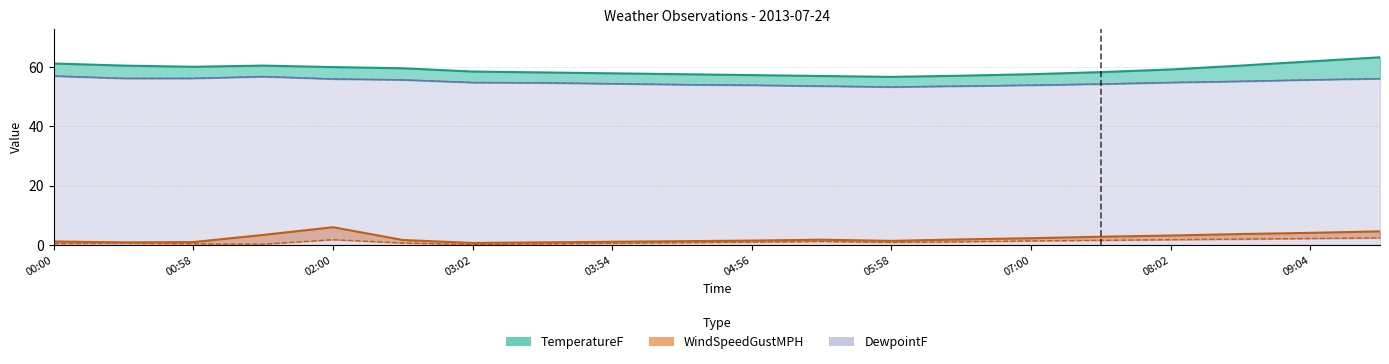

Reading left to right, what are all the values shown in this chart?

TemperatureF: 00:00=61.1	00:27=60.4	00:58=60.0	01:29=60.4	02:00=59.9	02:31=59.5	03:02=58.4	03:23=58.1	03:54=57.8	04:25=57.5	04:56=57.2	05:27=56.9	05:58=56.6	06:29=57.0	07:00=57.5	07:31=58.2	08:02=59.1	08:33=60.4	09:04=61.8	09:35=63.2
DewpointF: 00:00=56.9	00:27=56.1	00:58=56.1	01:29=56.7	02:00=55.9	02:31=55.6	03:02=54.7	03:23=54.6	03:54=54.3	04:25=54.0	04:56=53.8	05:27=53.5	05:58=53.2	06:29=53.5	07:00=53.8	07:31=54.2	08:02=54.7	08:33=55.1	09:04=55.6	09:35=56.0
WindSpeedMPH: 00:00=0.5	00:27=0.6	00:58=0.4	01:29=0.3	02:00=1.8	02:31=0.7	03:02=0.2	03:23=0.4	03:54=0.6	04:25=0.8	04:56=1.0	05:27=1.2	05:58=0.9	06:29=1.1	07:00=1.4	07:31=1.6	08:02=1.8	08:33=2.0	09:04=2.2	09:35=2.4
WindSpeedGustMPH: 00:00=1.2	00:27=0.9	00:58=1.0	01:29=3.4	02:00=6.0	02:31=1.7	03:02=0.7	03:23=0.9	03:54=1.1	04:25=1.3	04:56=1.5	05:27=1.8	05:58=1.4	06:29=1.9	07:00=2.3	07:31=2.8	08:02=3.2	08:33=3.7	09:04=4.1	09:35=4.6